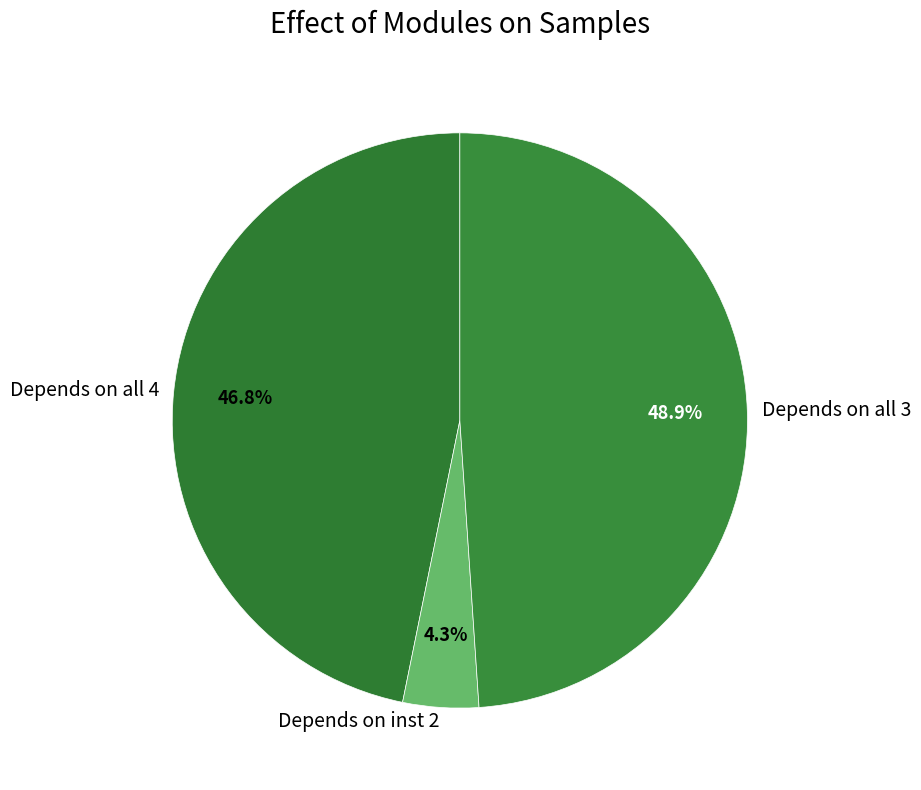

To the nearest percent, what is the average slice percentage?

33%